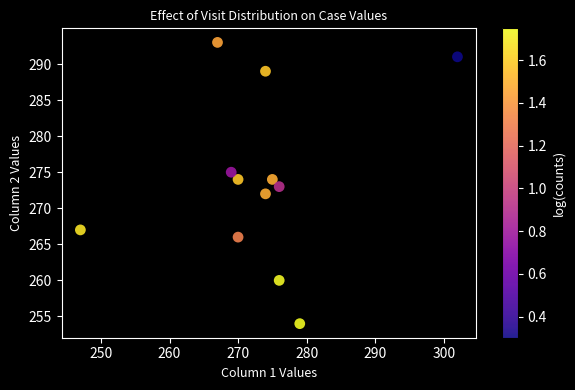

What is the range of Y values (max minus min)?

39